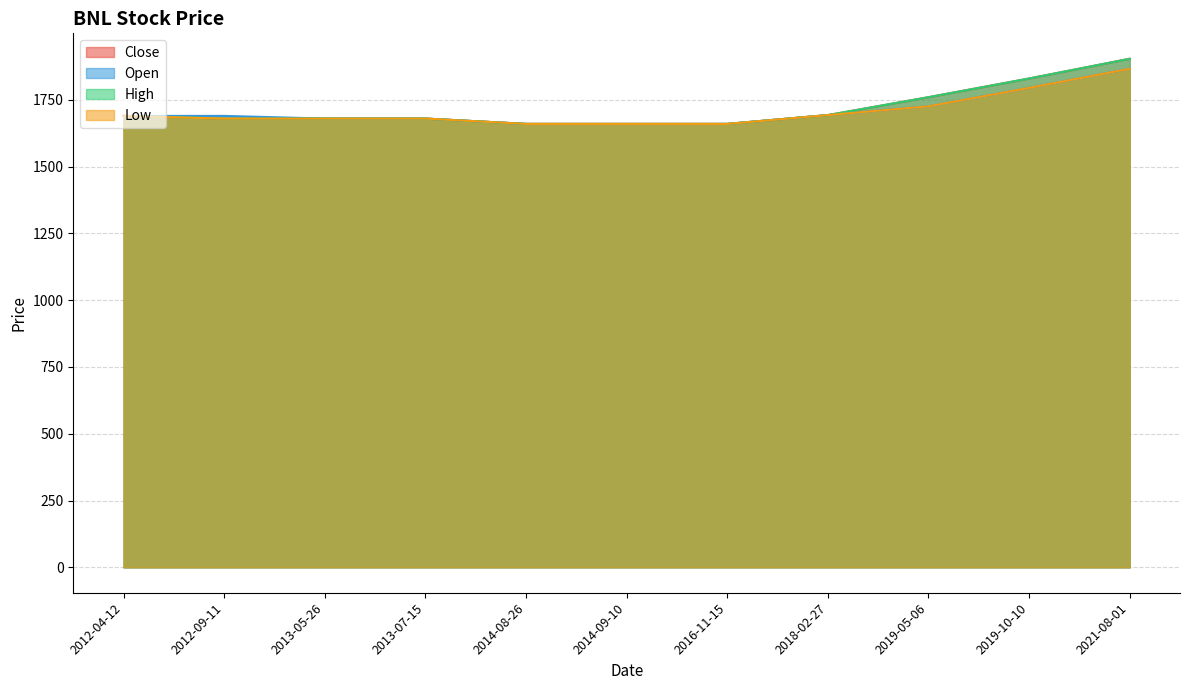

Which has a higher value, 2016-11-15 or 2012-09-11?

2012-09-11